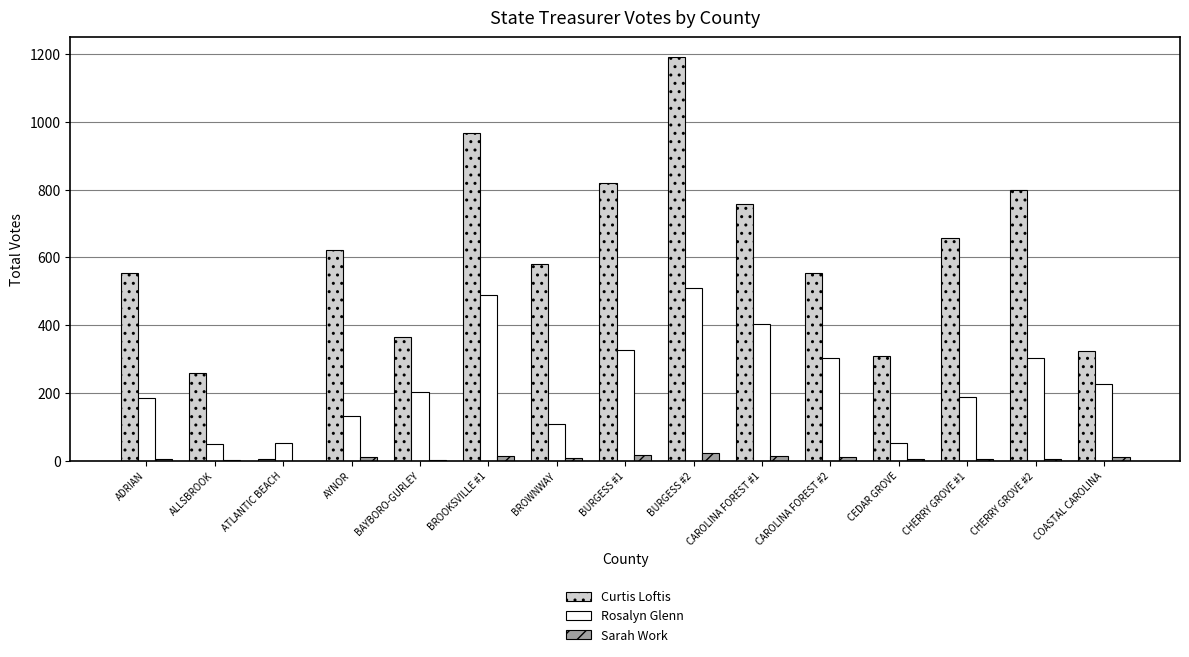

At which category is the sum across all series the highest?

BURGESS #2